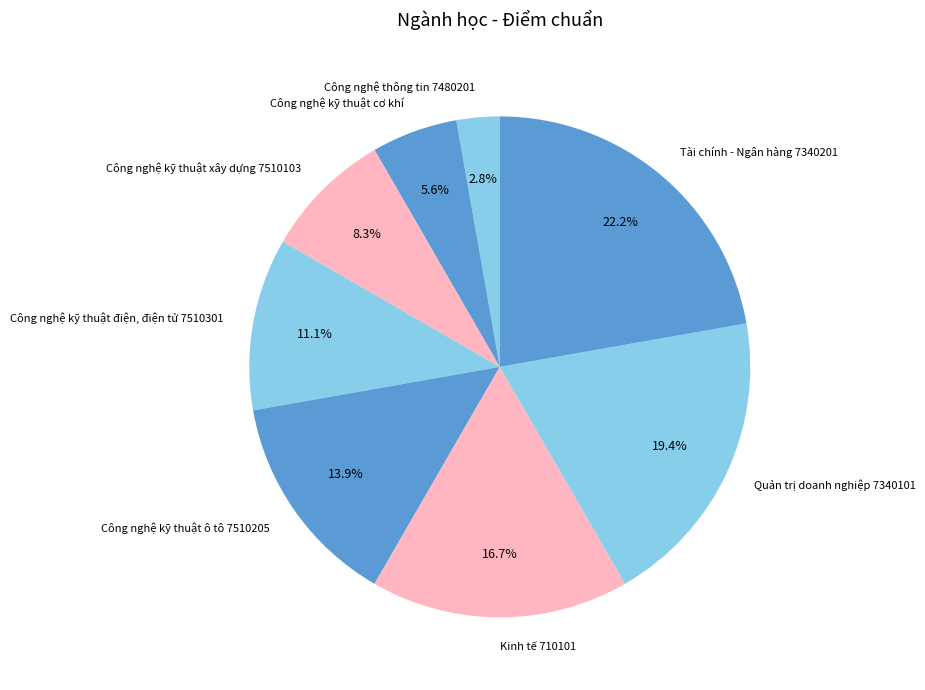

Is Công nghệ kỹ thuật ô tô 7510205 the majority of the pie?

No